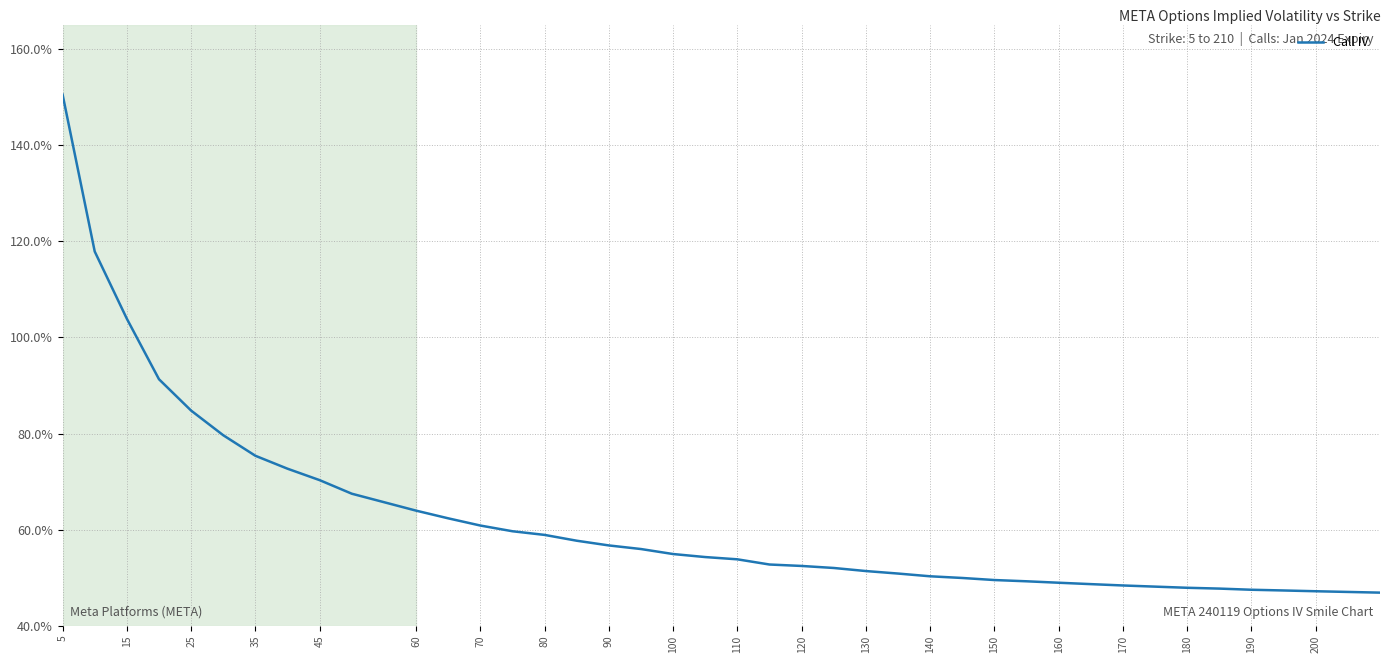

What is the minimum value shown in the chart?

46.9